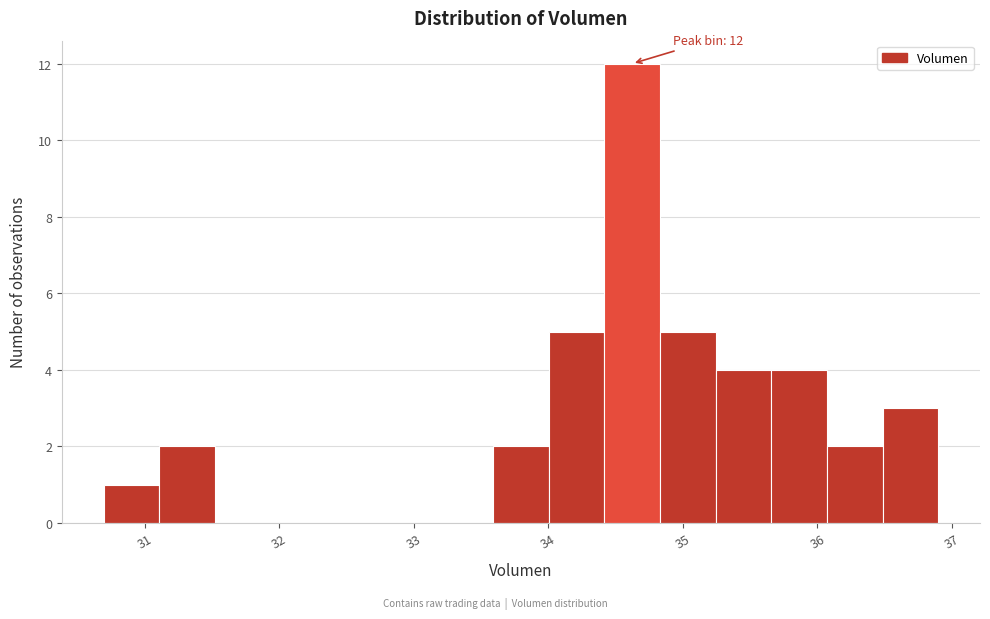

Which range on the x-axis has the tallest bar?

34.4 to 34.8